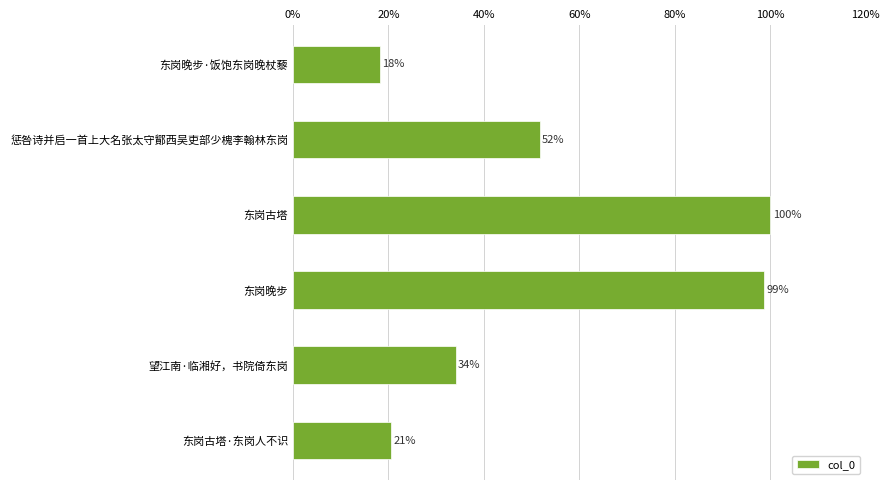

Is it true that the value at 东岗晚步 is 139.9?

False